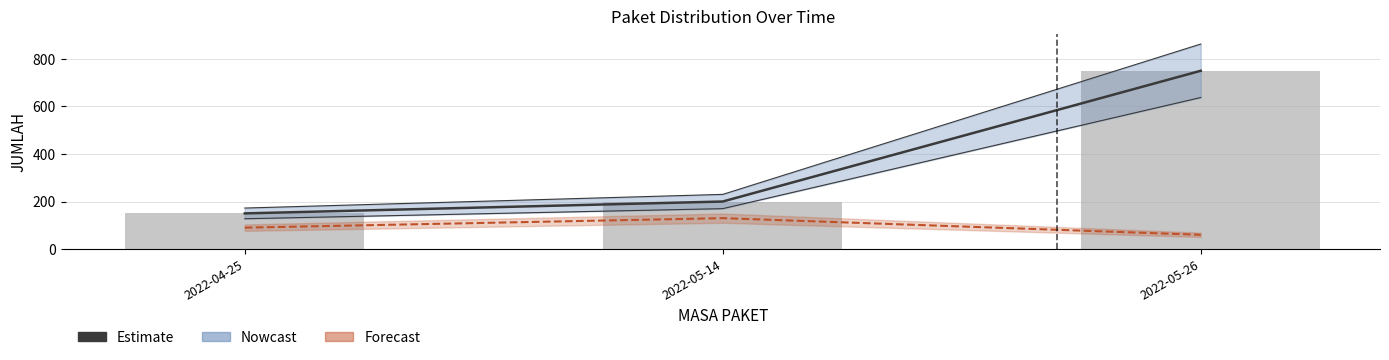

What is the sum of the Estimate values at 2022-05-26 and 2022-05-14?

950